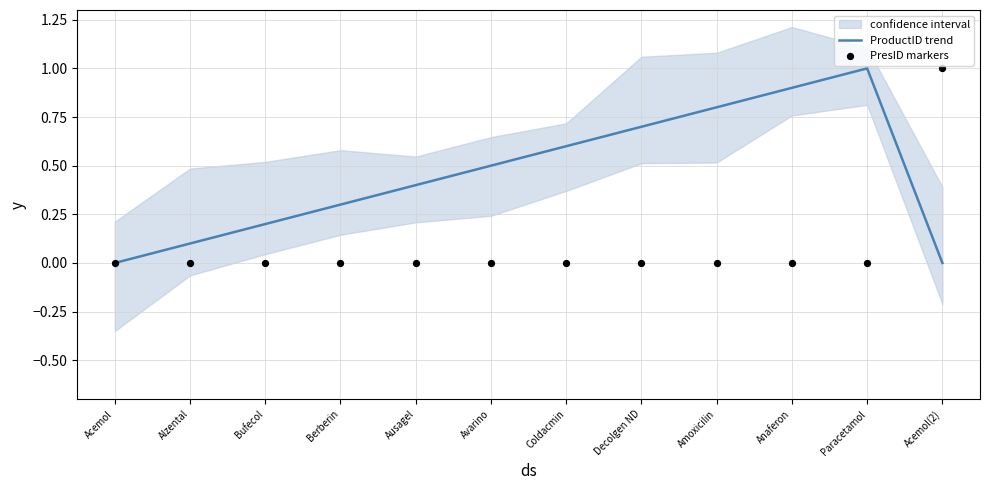

Is the value of ProductID trend at Berberin greater than the value of PresID markers at Coldacmin?

Yes